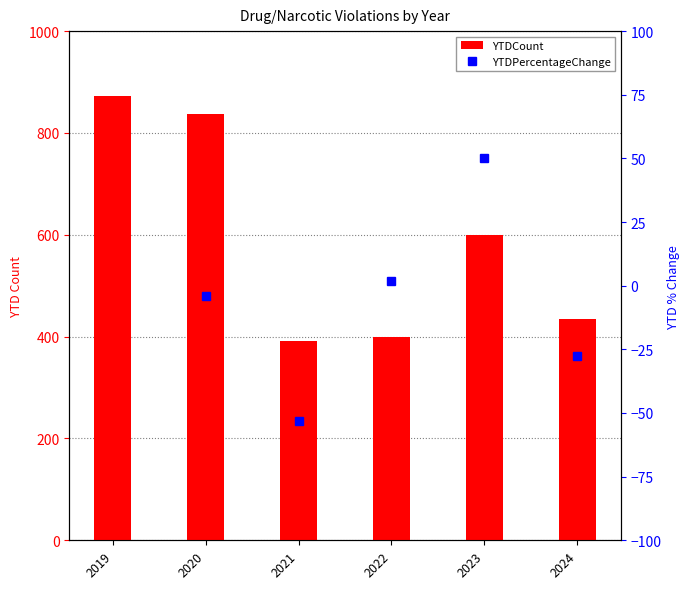

What is the value of the YTDCount bar at the 5th from the left?

599.0